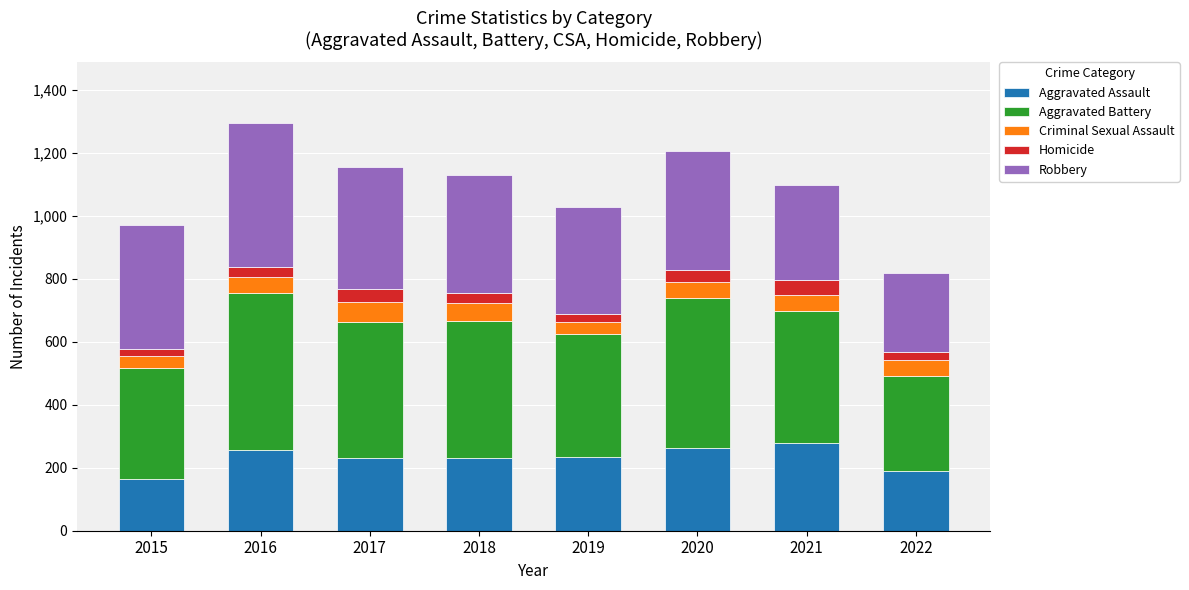

What is the total value across all series at 2018?

1129